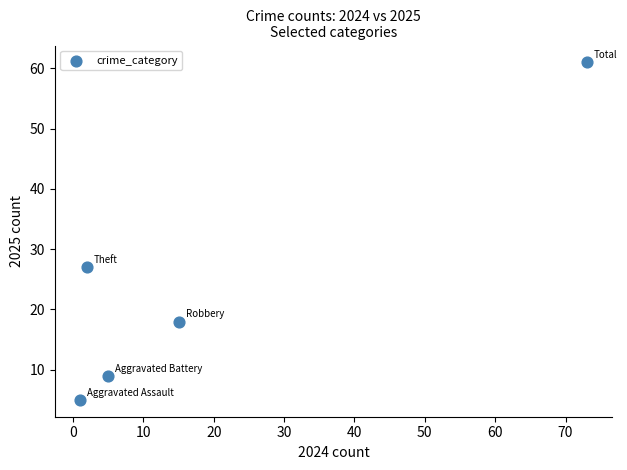

What is the average X value?

19